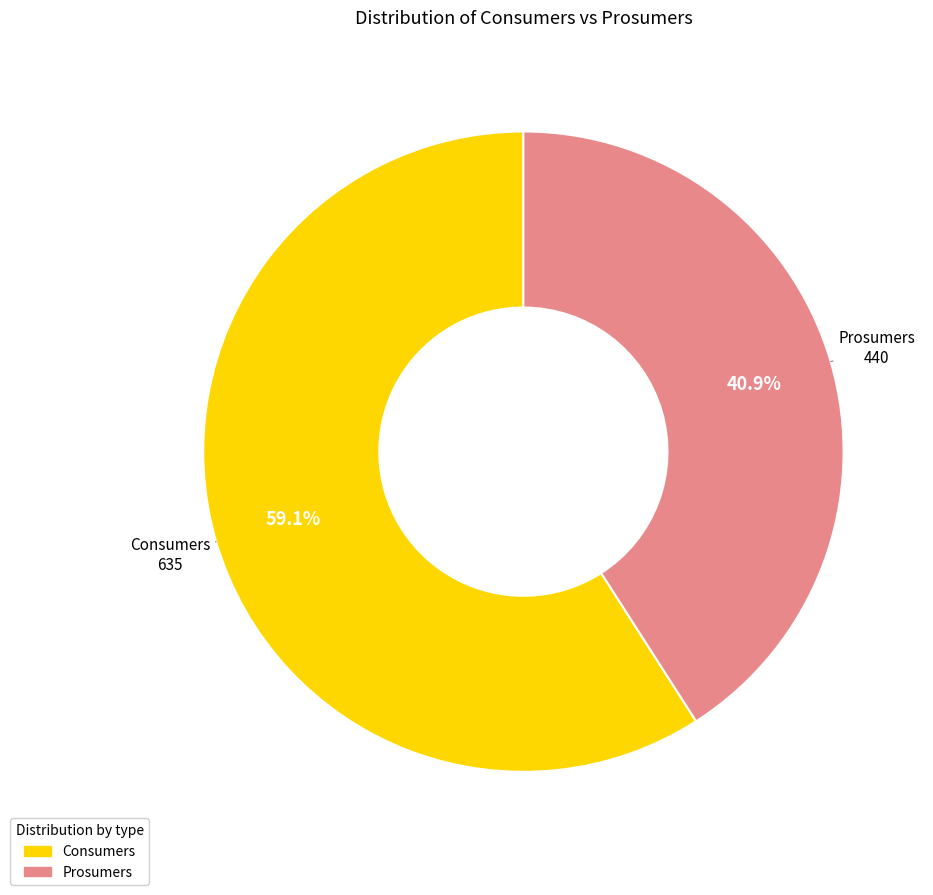

Combined, what portion of the pie is Prosumers and Consumers?

100.0%